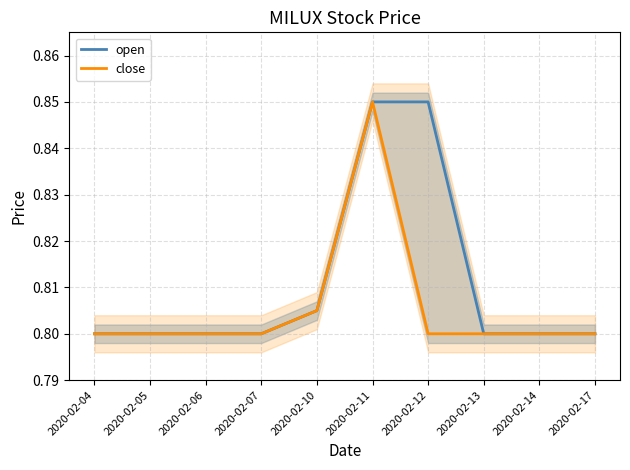

List the labels in order of close value, smallest first.

2020-02-04, 2020-02-05, 2020-02-06, 2020-02-07, 2020-02-12, 2020-02-13, 2020-02-14, 2020-02-17, 2020-02-10, 2020-02-11